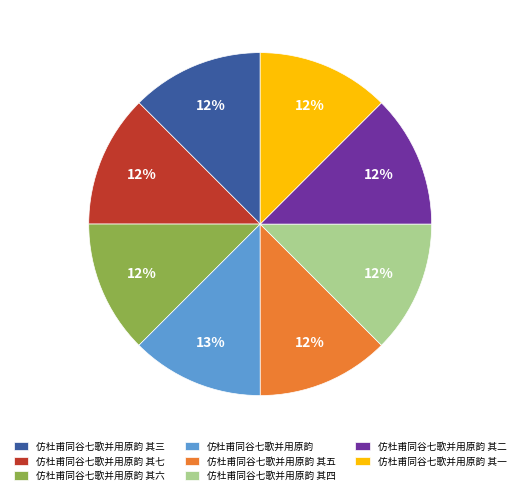

What is the ratio of the value at 仿杜甫同谷七歌并用原韵 其二 to the value at 仿杜甫同谷七歌并用原韵 其六?

1.0